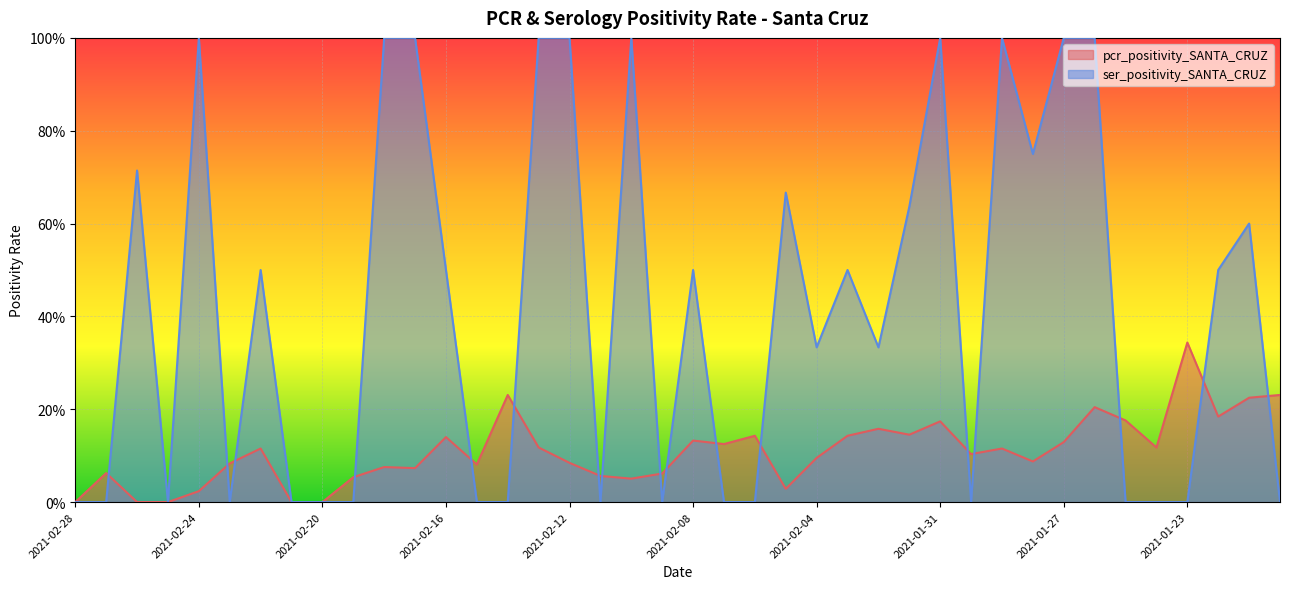

How many lines are shown in the chart?

2